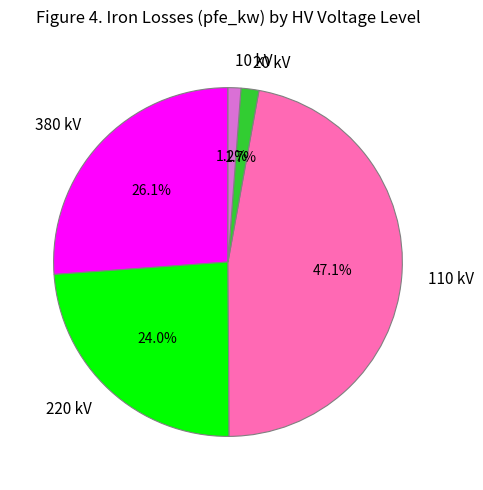

What is the largest slice in the pie chart?

110 kV